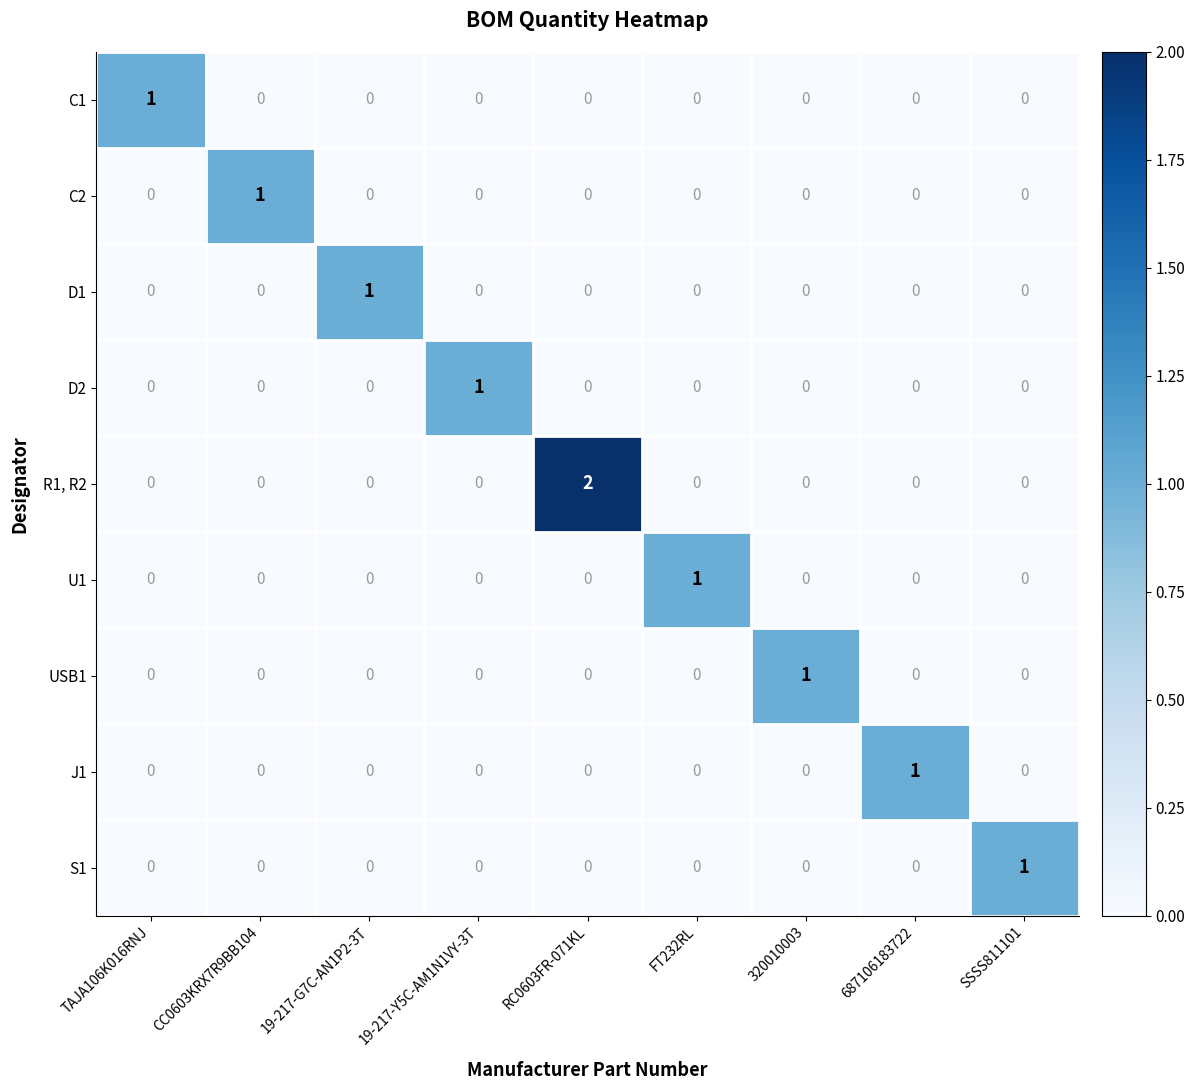

Which series has the largest total across all categories?

R1, R2